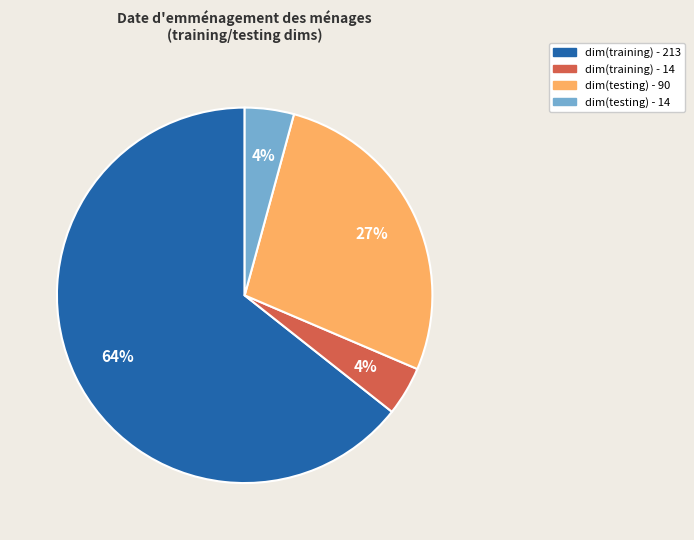

To the nearest percent, what portion does dim(testing) - 14 represent?

4%